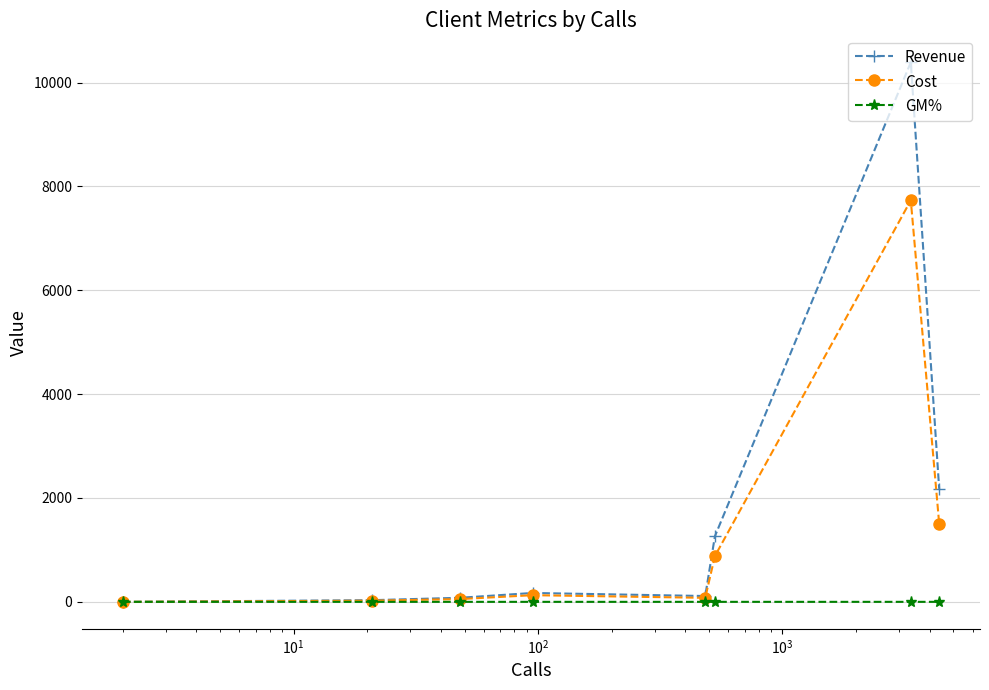

Is this an area chart (filled region under the line)?

No